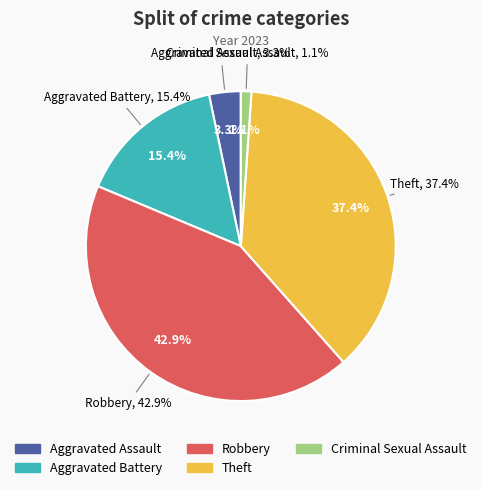

Is it true that Theft is 37% of the pie?

True